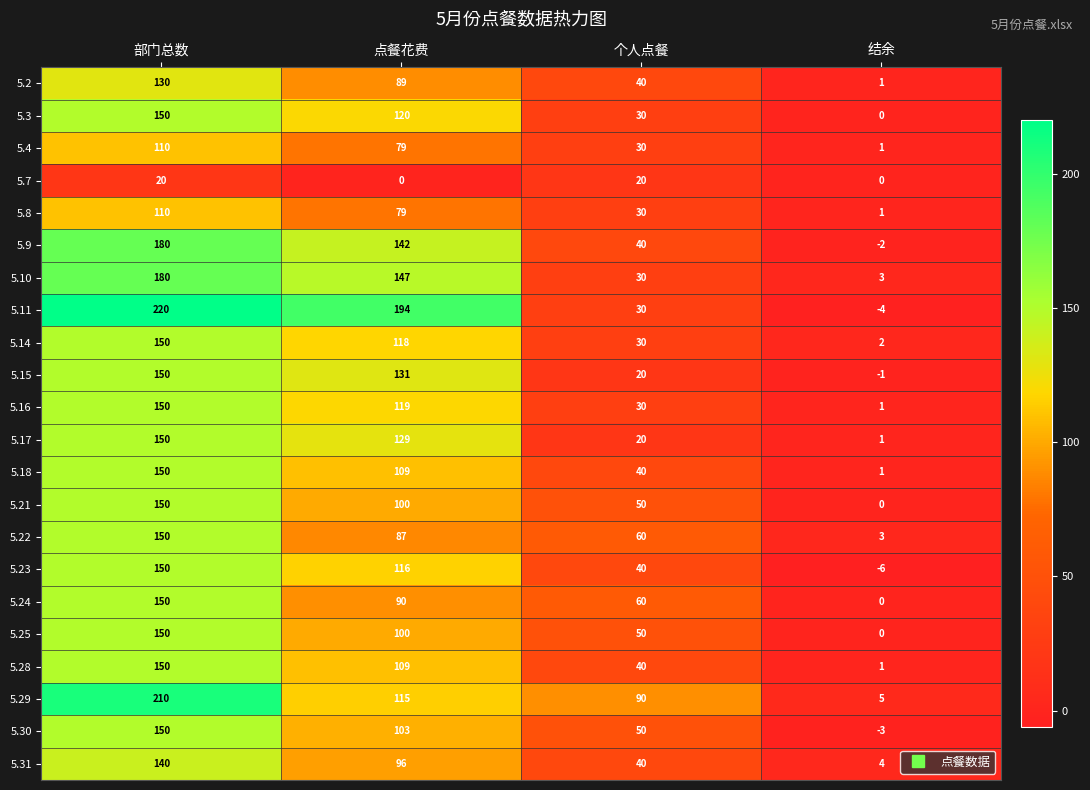

What is the difference between the highest and lowest values at 点餐花费?

194